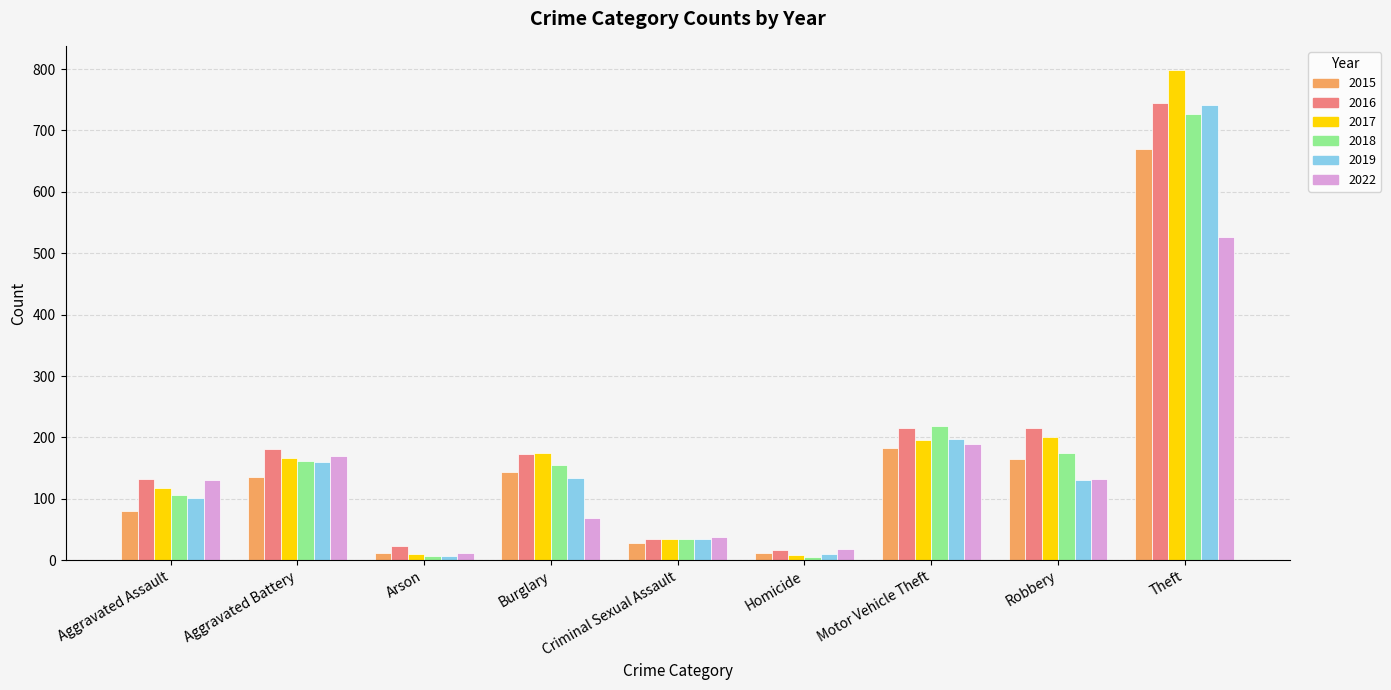

Is the value of 2017 at Aggravated Battery greater than the value of 2019 at Homicide?

Yes